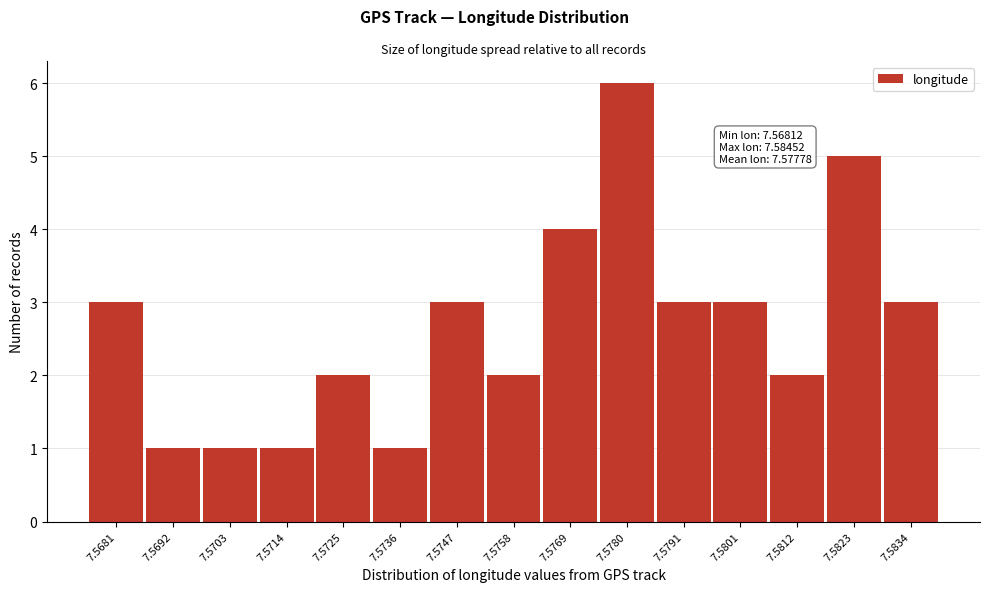

Reading left to right, transcribe all the data shown in this chart.

3	1	1	1	2	1	3	2	4	6	3	3	2	5	3